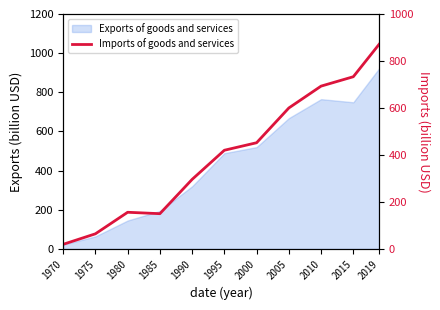

How many lines are shown in the chart?

1